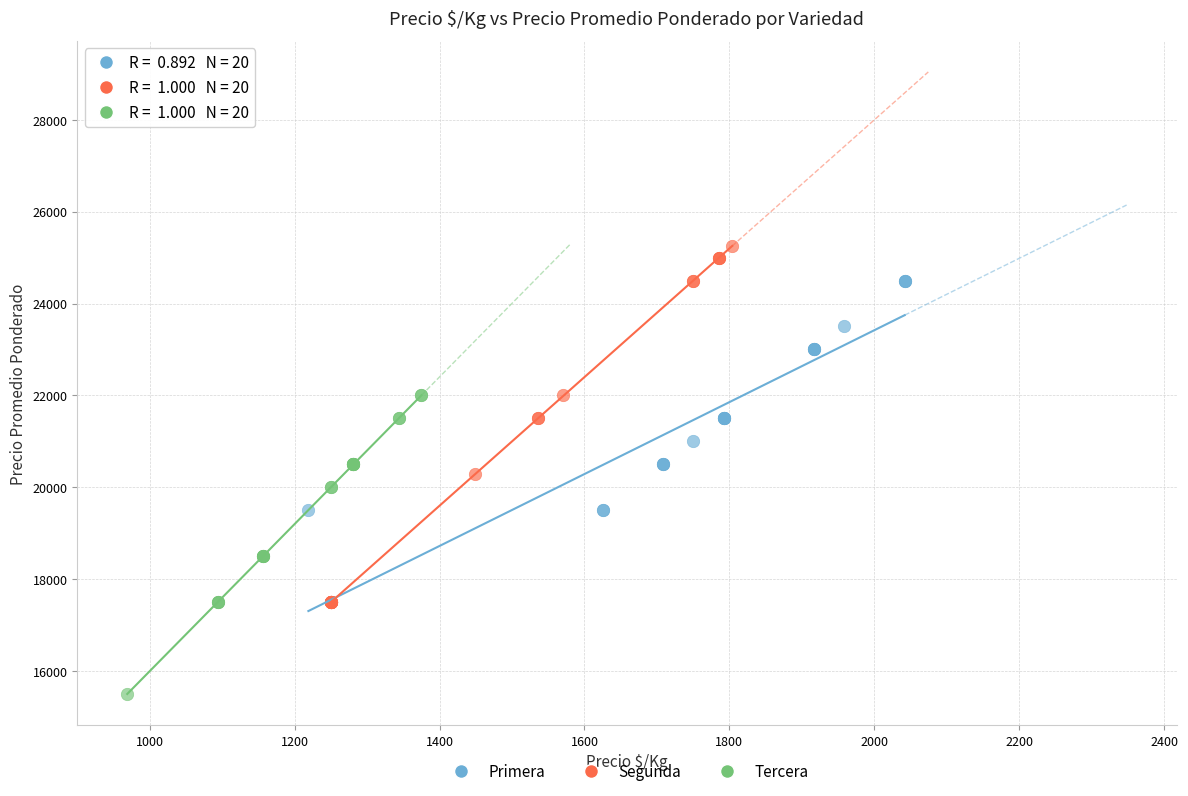

Which series has the widest spread of Y values?

Segunda